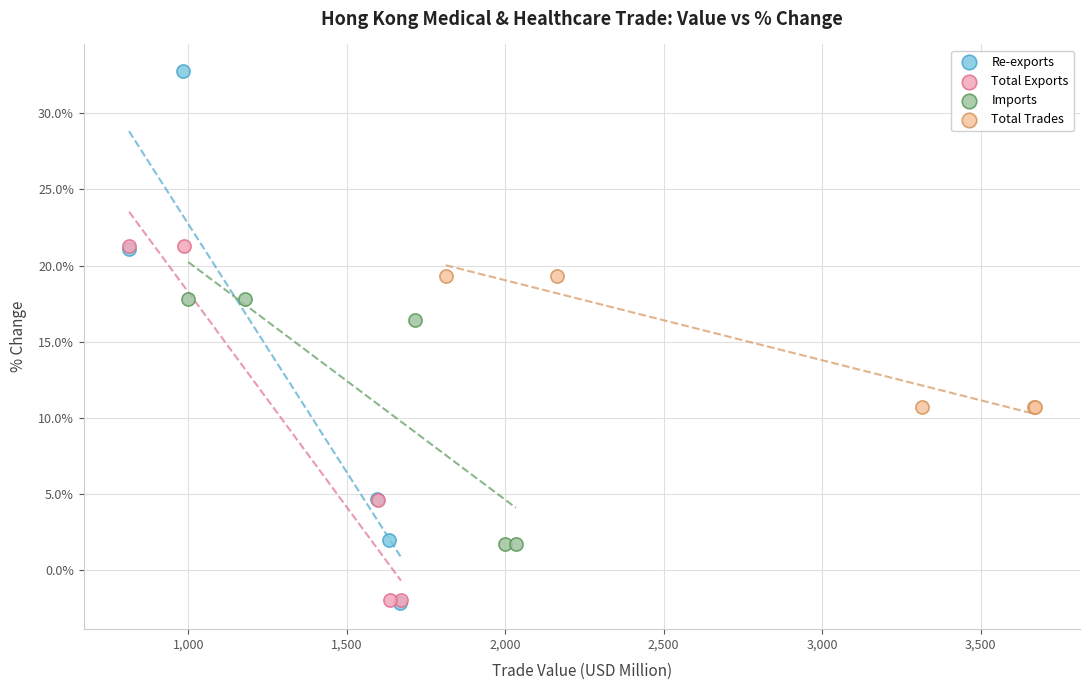

Which series reaches the maximum Y coordinate?

Re-exports